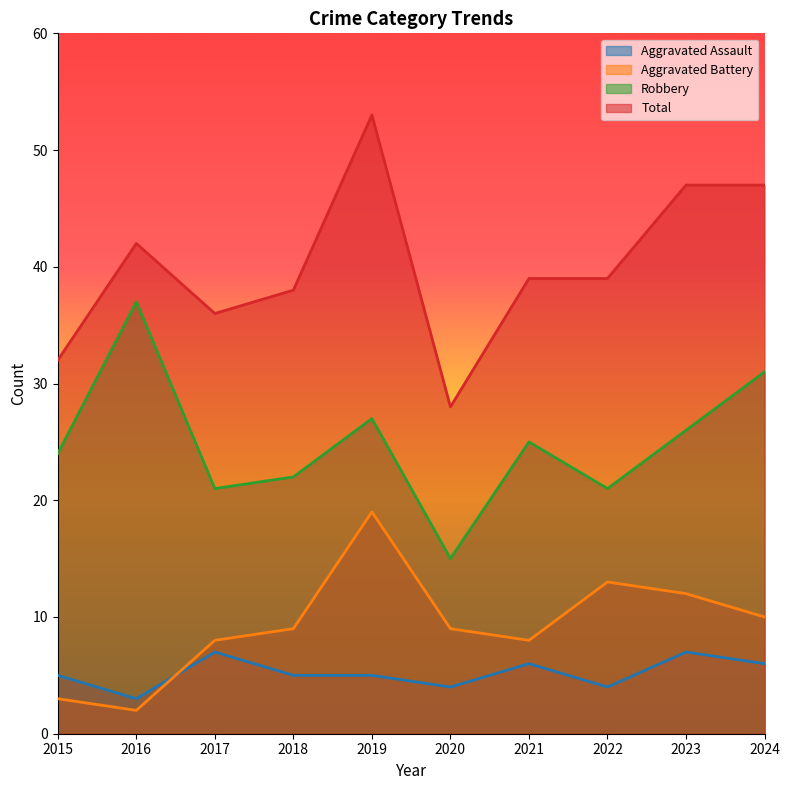

What is the maximum value shown in the chart?

53